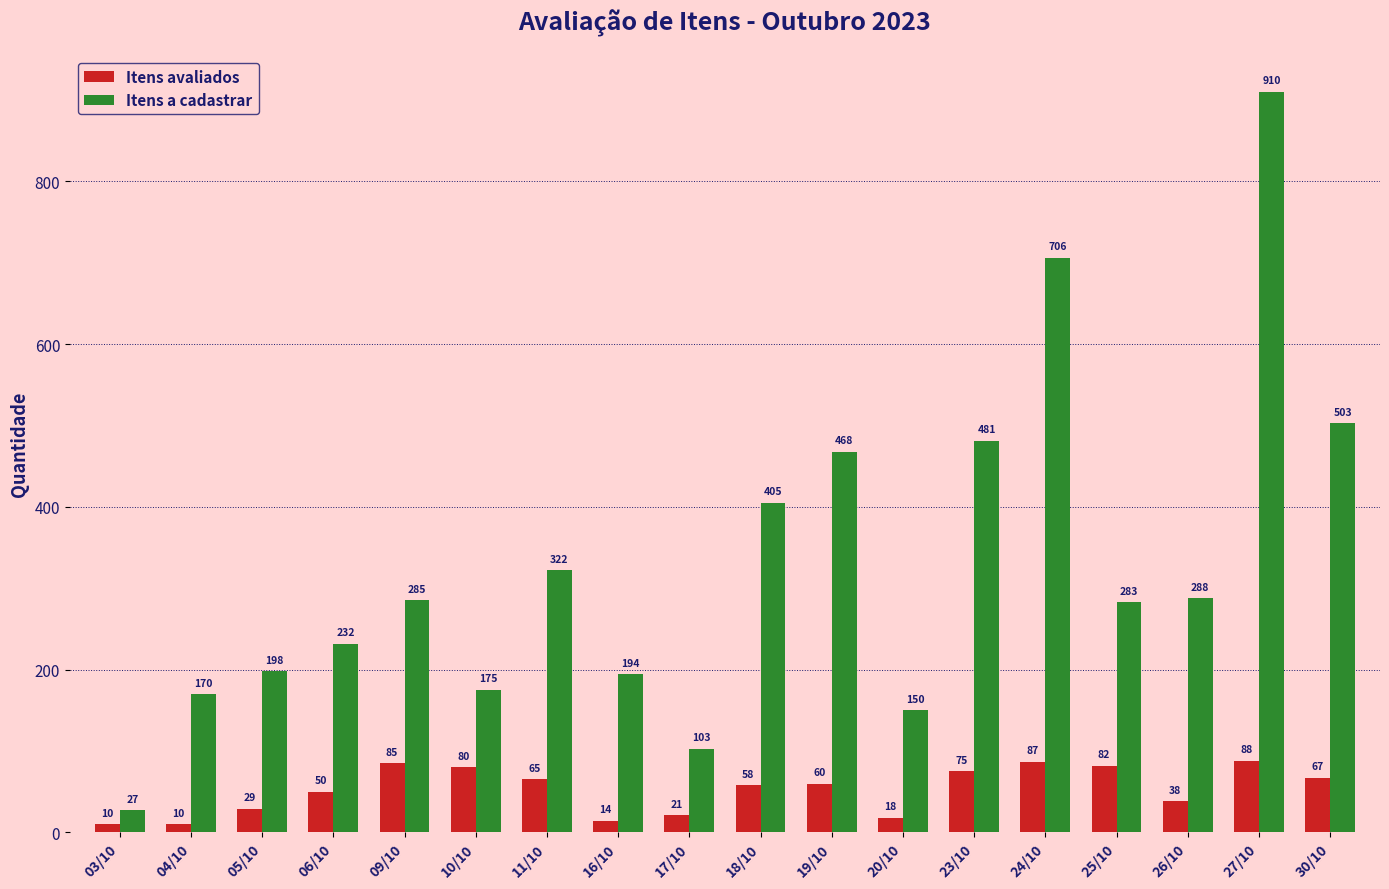

At which label does Itens a cadastrar reach its peak?

27/10